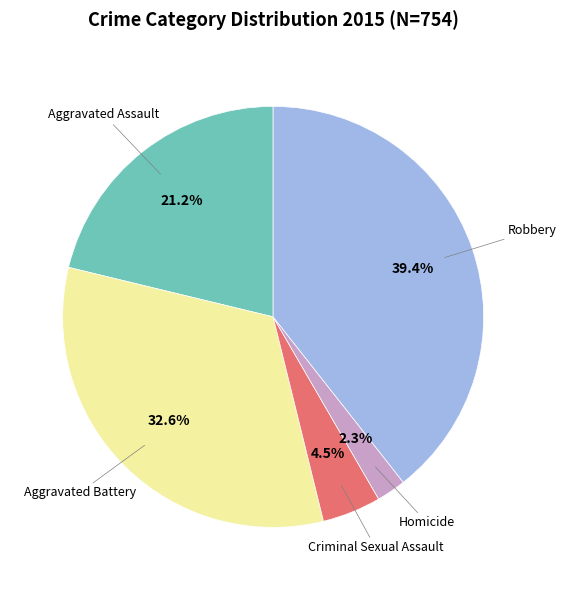

To the nearest percent, what is the average slice percentage?

20%